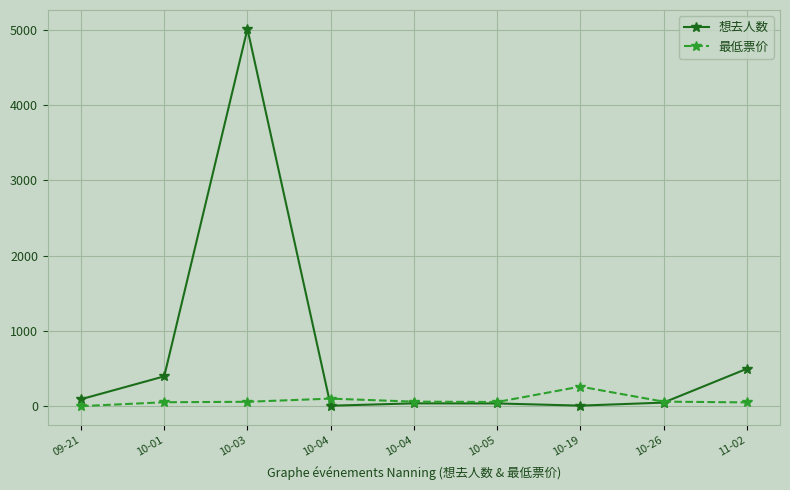

Rank the series at 10-04 from lowest to highest value.

想去人数, 最低票价